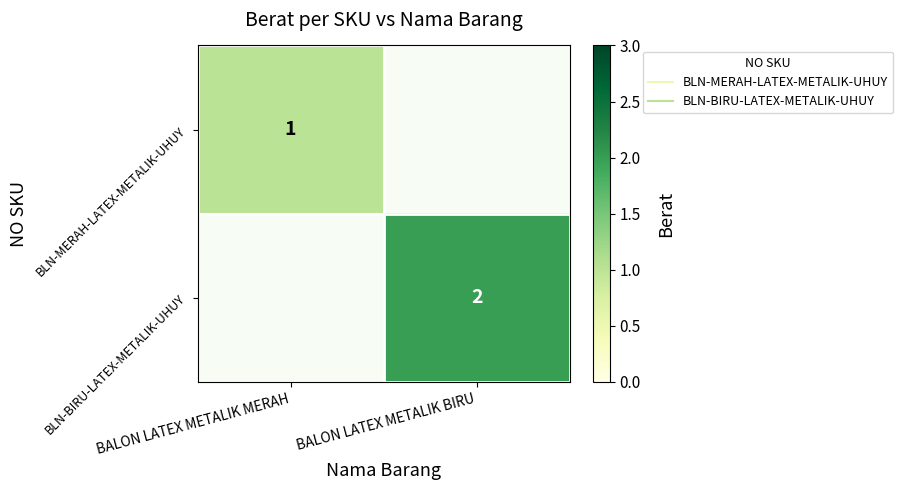

True or false: BLN-BIRU-LATEX-METALIK-UHUY has a value of 0 at BALON LATEX METALIK MERAH.

True